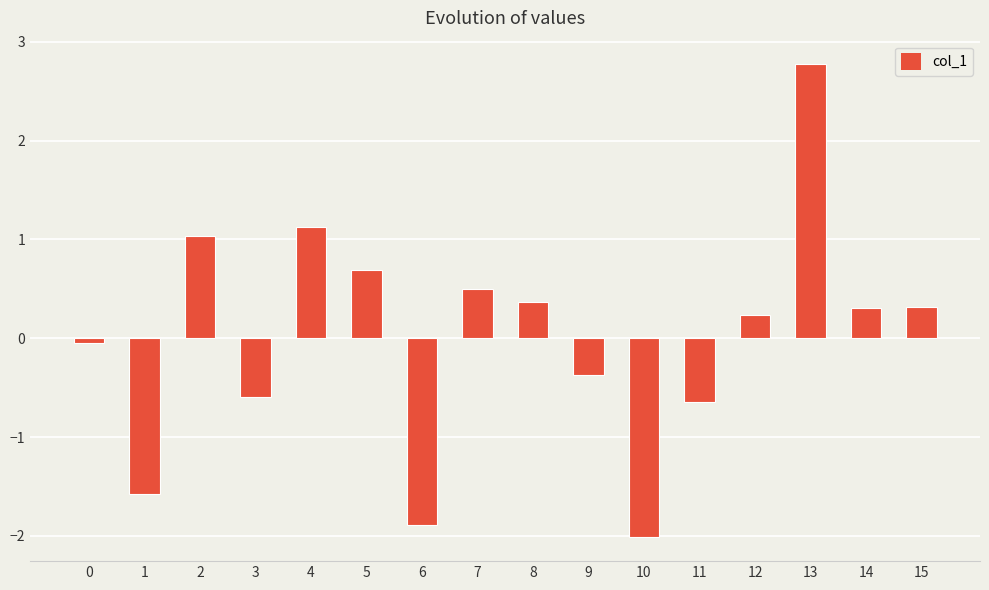

What is the difference between the maximum and minimum values?

4.8